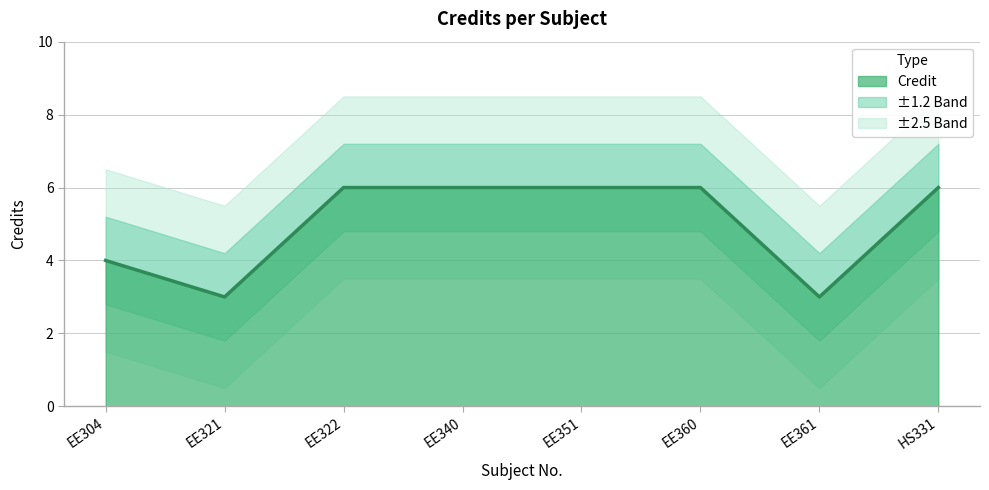

What is the approximate value at EE322?

6